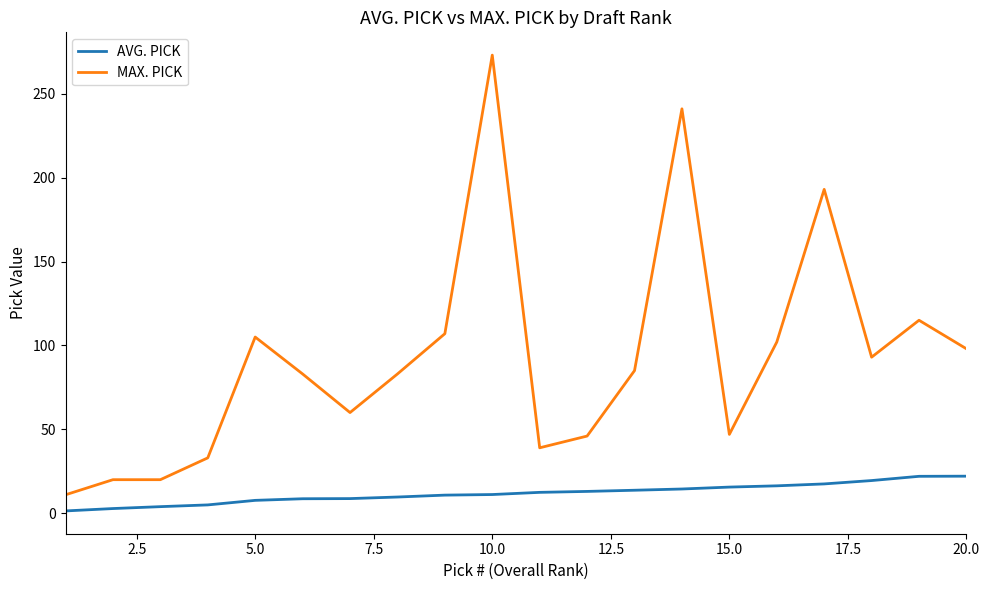

What is the difference between the maximum and minimum values in the AVG. PICK series?

20.7